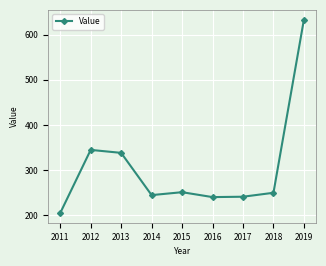

What is the value of the 7th point from the left?

240.9